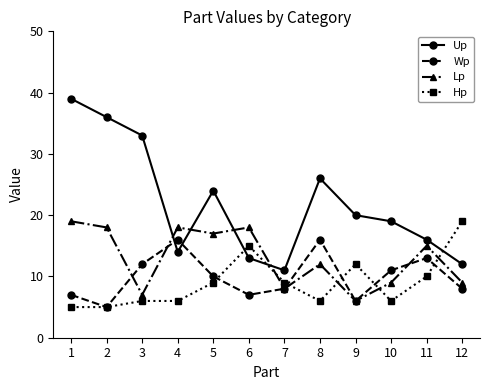

Reading left to right, extract all data points from this chart.

Up: 39	36	33	14	24	13	11	26	20	19	16	12
Wp: 7	5	12	16	10	7	8	16	6	11	13	8
Lp: 19	18	7	18	17	18	8	12	6	9	15	9
Hp: 5	5	6	6	9	15	9	6	12	6	10	19